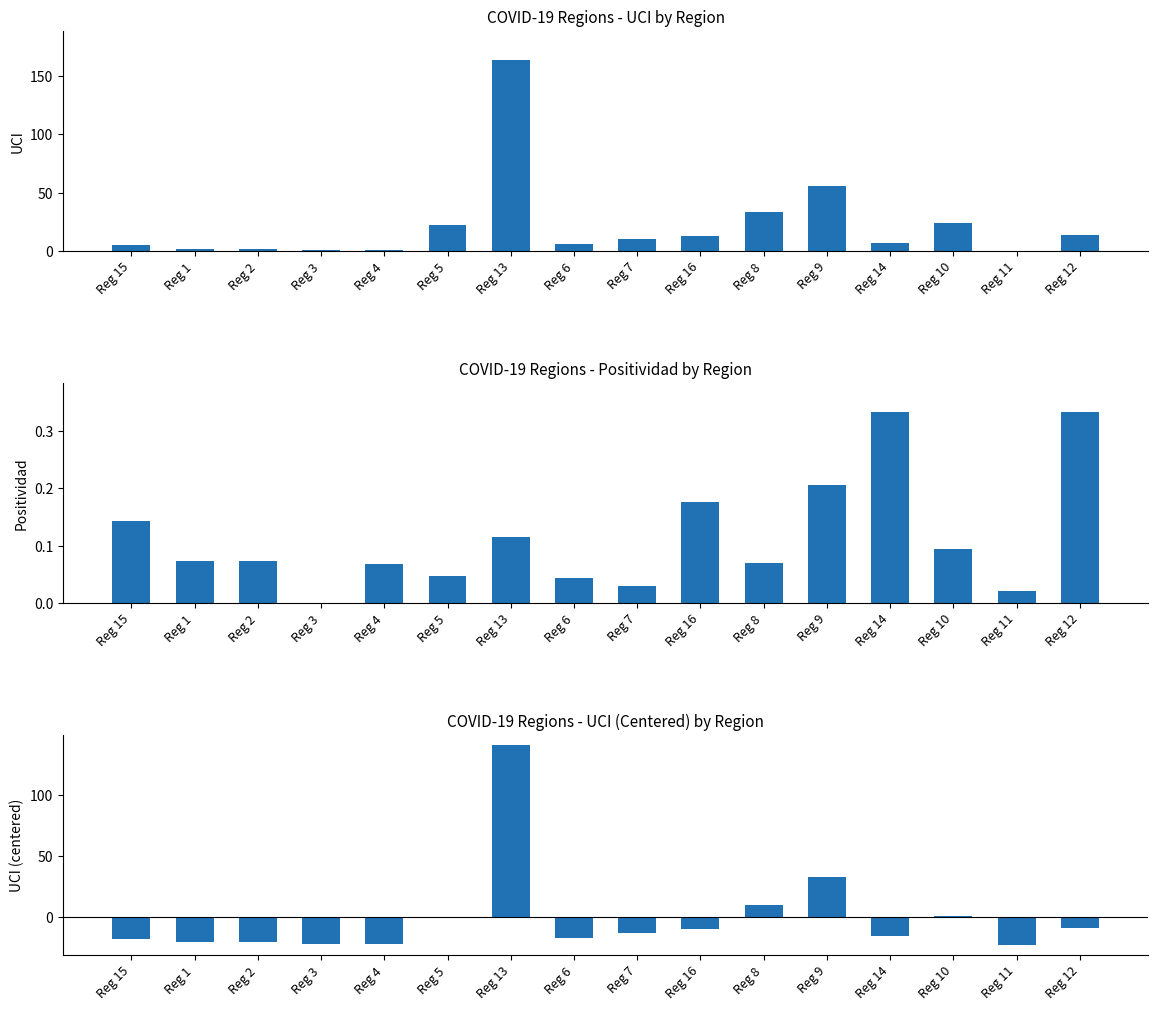

Read the UCI (centered) value at Reg 15.

-17.5